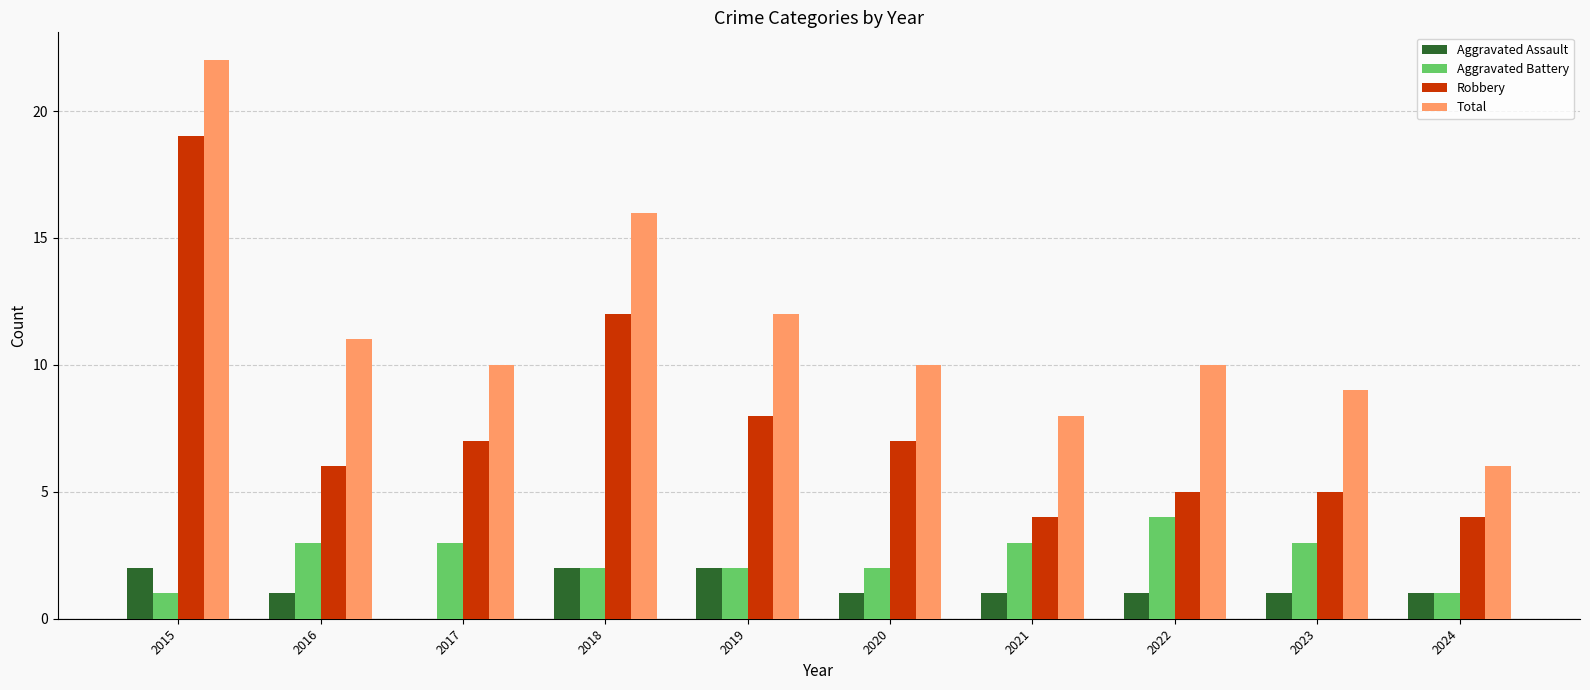

Does the chart contain stacked bars?

No